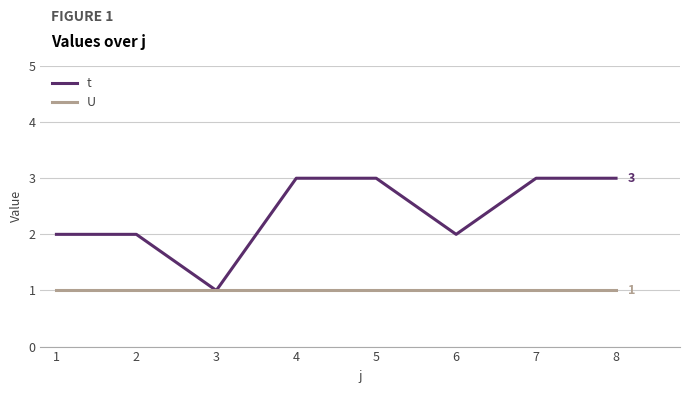

Count the number of data series in this chart.

2